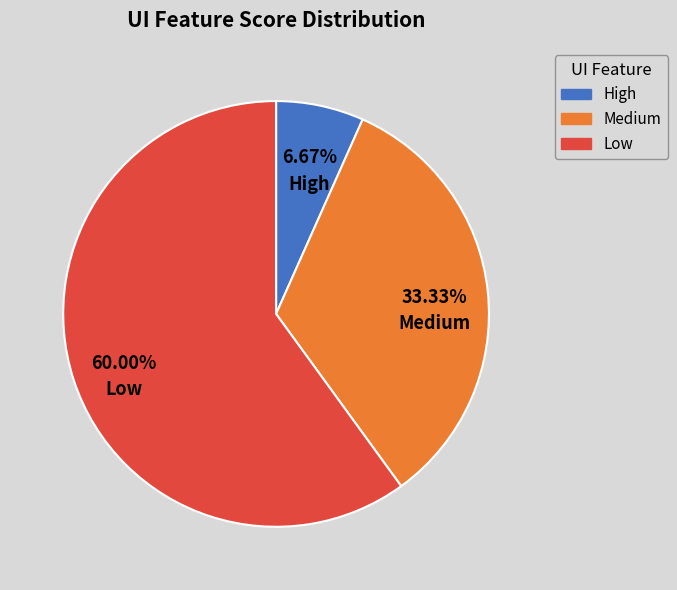

Which category accounts for the majority?

Low